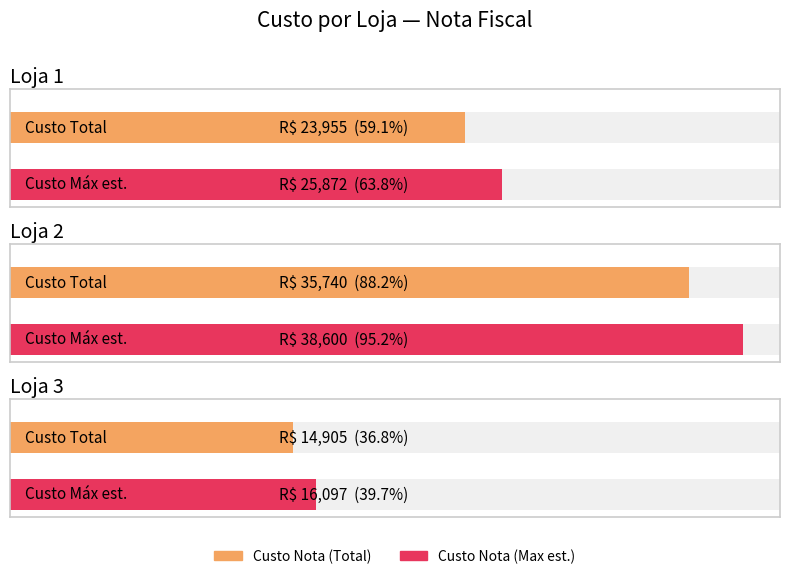

Which series has the largest range (max minus min)?

Custo Nota